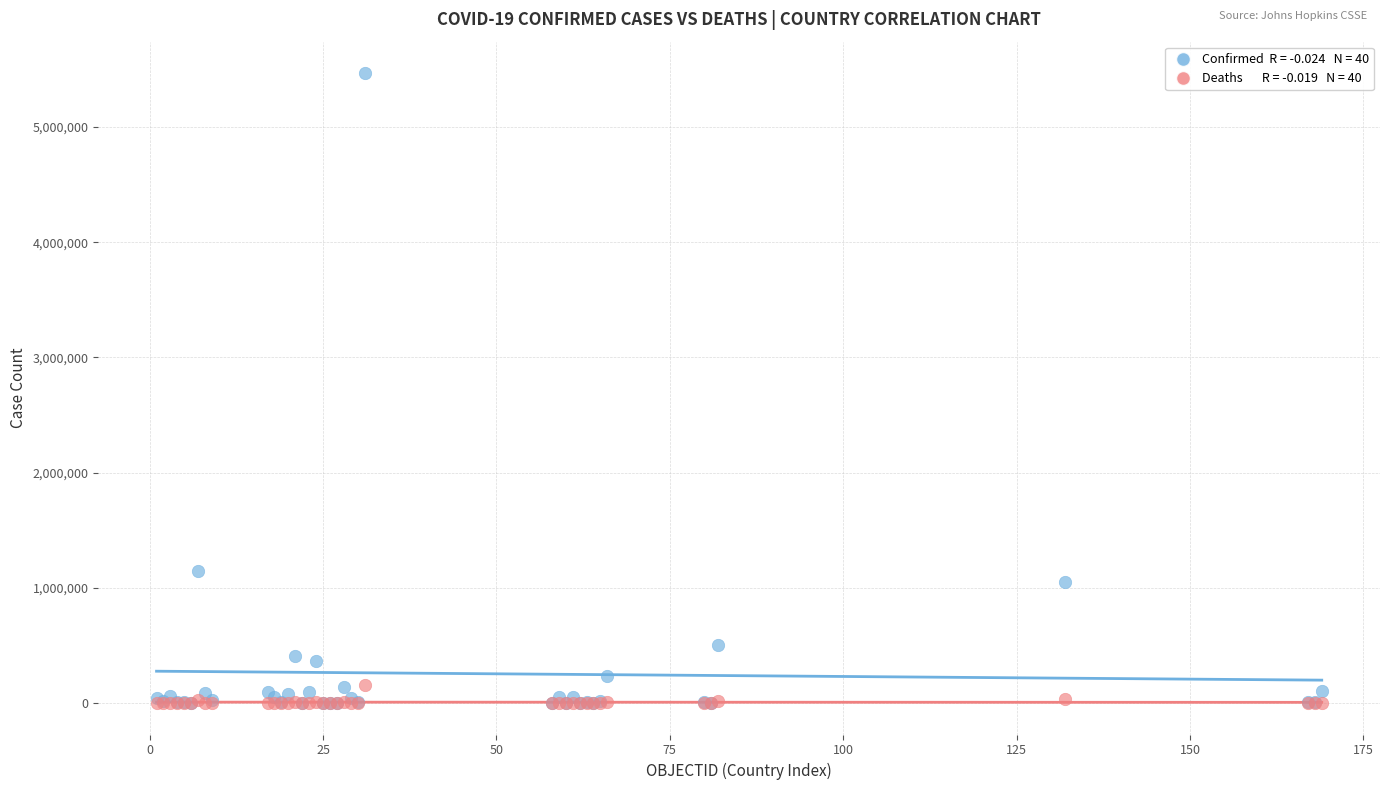

Across all series, what Y value is closest to 2734135?

1143800